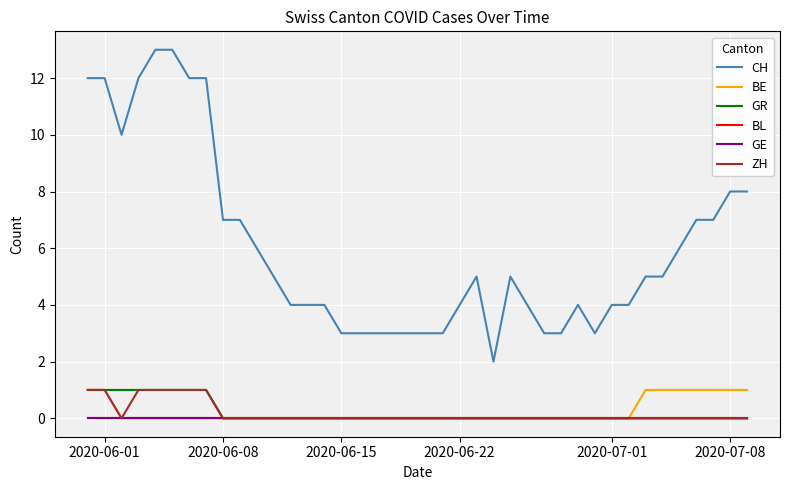

How many lines are shown in the chart?

6